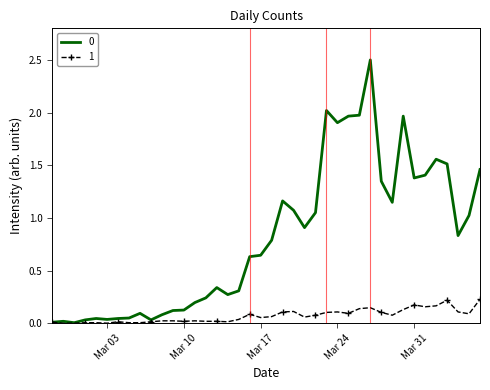

What is the greatest value displayed?

2.5